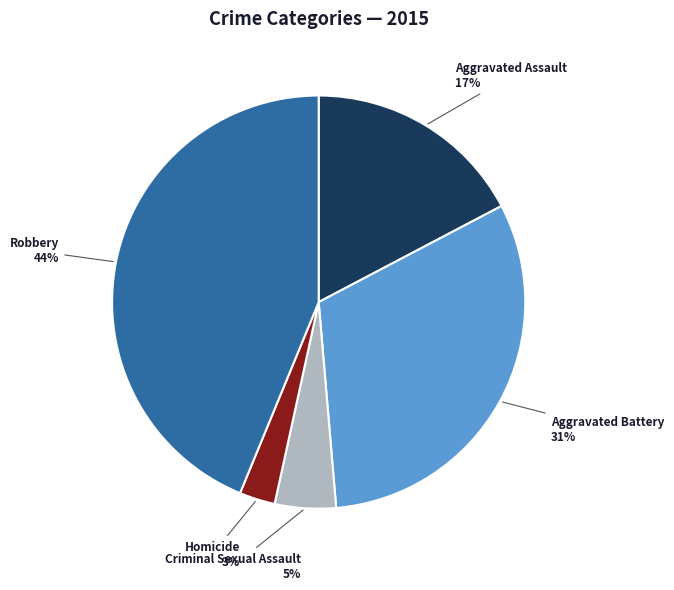

Is the sum of Aggravated Assault and Robbery greater than half?

Yes